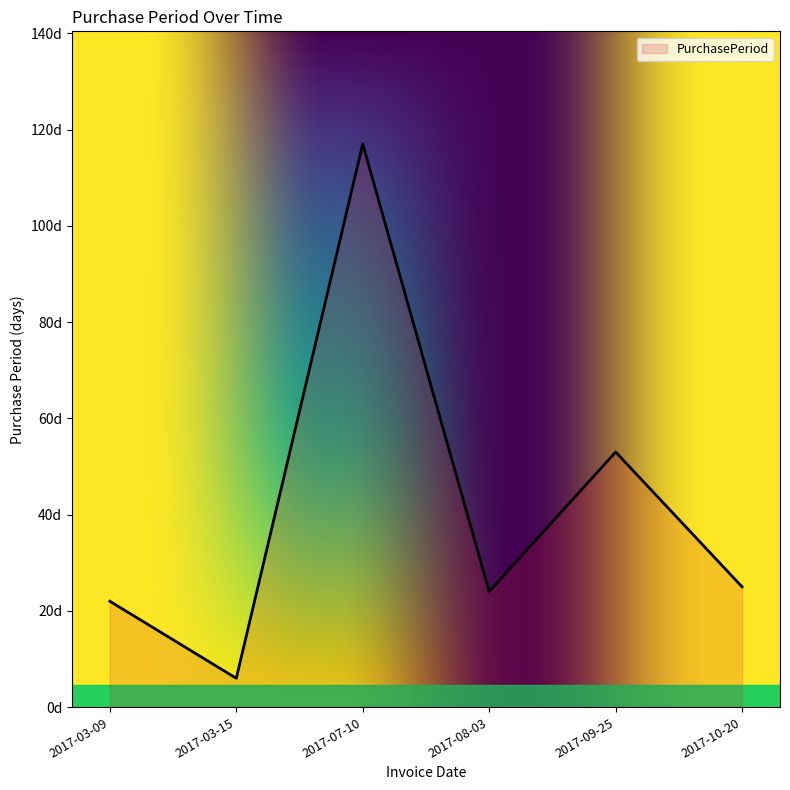

Which has a higher value, 2017-10-20 or 2017-03-15?

2017-10-20